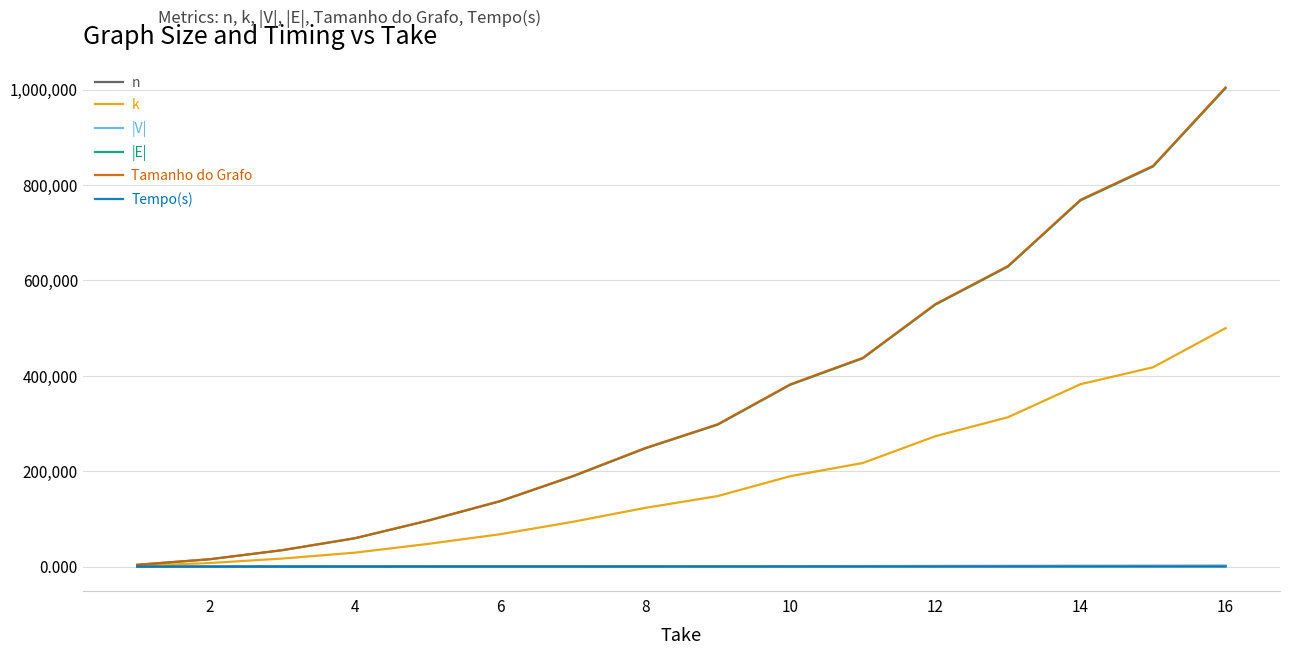

What is the highest value of the Tamanho do Grafo series?

1004402.0